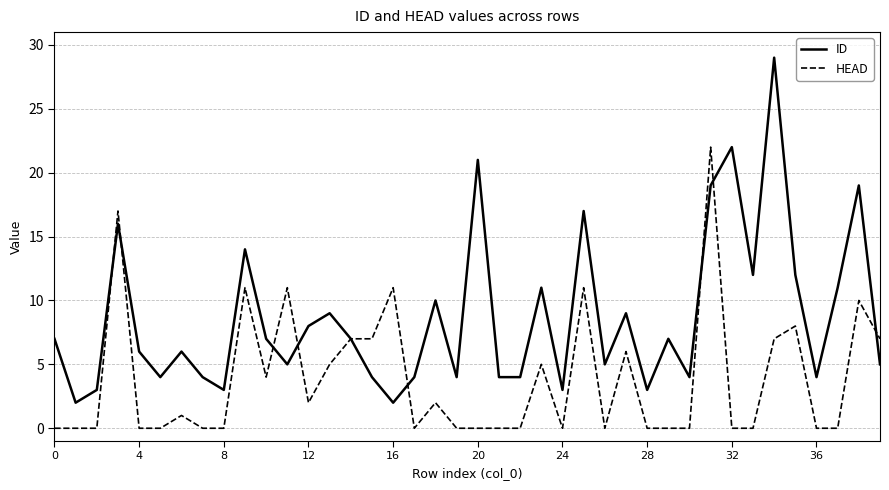

List the series in order of their peak value, highest first.

ID, HEAD